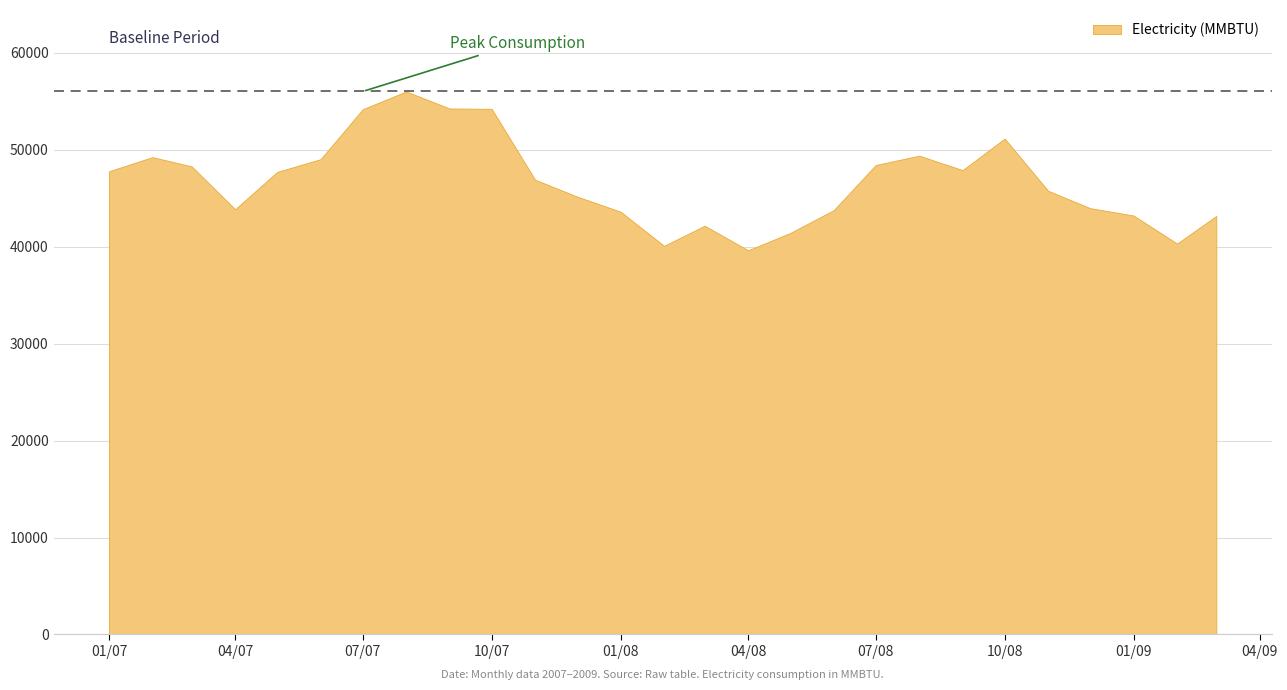

Reading right to left, transcribe all the data shown in this chart.

2009-03=43187.4	2009-02=40331.9	2009-01=43225.0	2008-12=43989.6	2008-11=45781.0	2008-10=51167.6	2008-09=47912.8	2008-08=49400.3	2008-07=48435.7	2008-06=43774.7	2008-05=41424.2	2008-04=39639.6	2008-03=42171.0	2008-02=40099.1	2008-01=43624.4	2007-12=45178.6	2007-11=46925.3	2007-10=54237.0	2007-09=54271.6	2007-08=56026.4	2007-07=54187.6	2007-06=49043.2	2007-05=47726.2	2007-04=43874.7	2007-03=48295.4	2007-02=49252.8	2007-01=47790.1